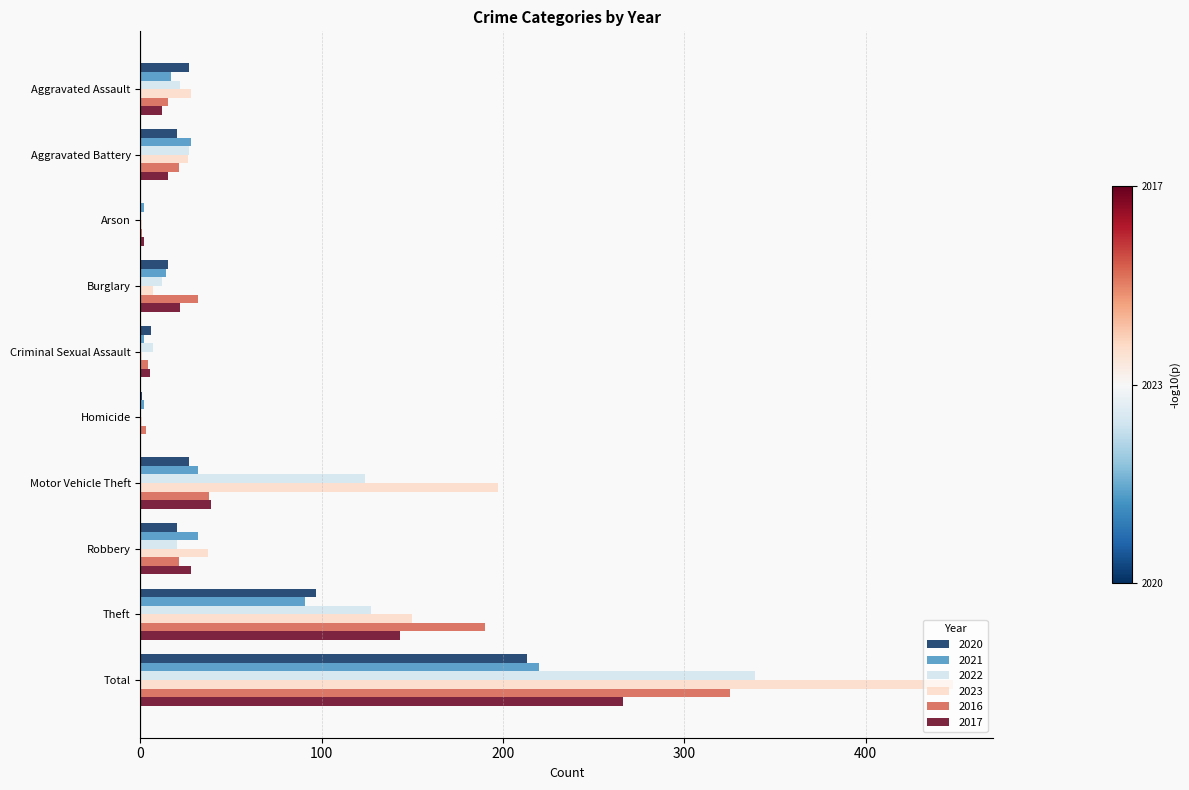

Which series has the largest range (max minus min)?

2023